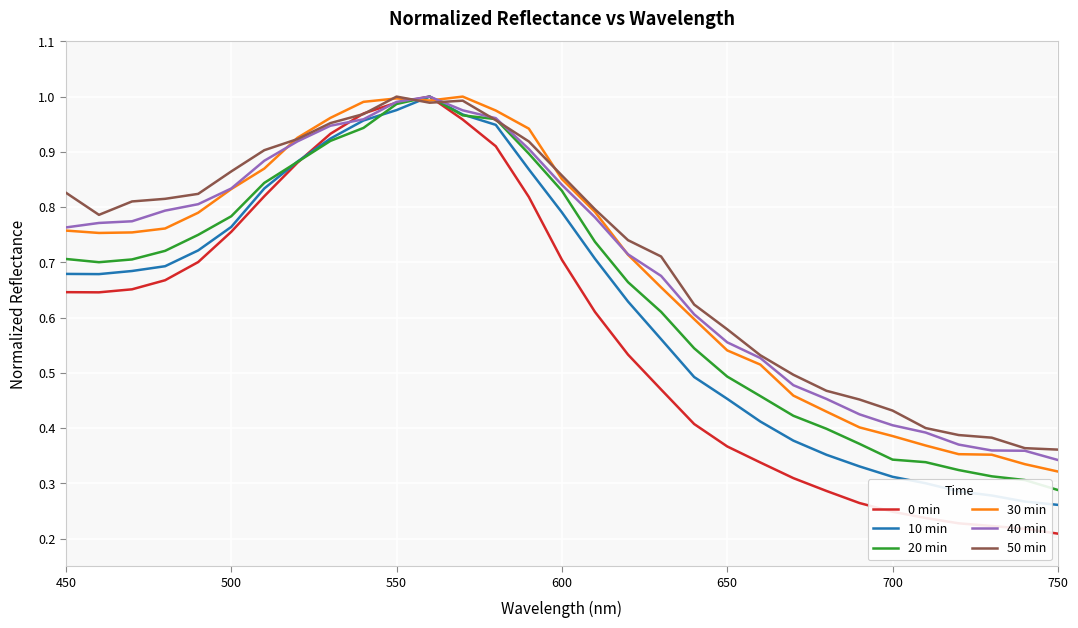

Which series has the largest range (max minus min)?

0 min